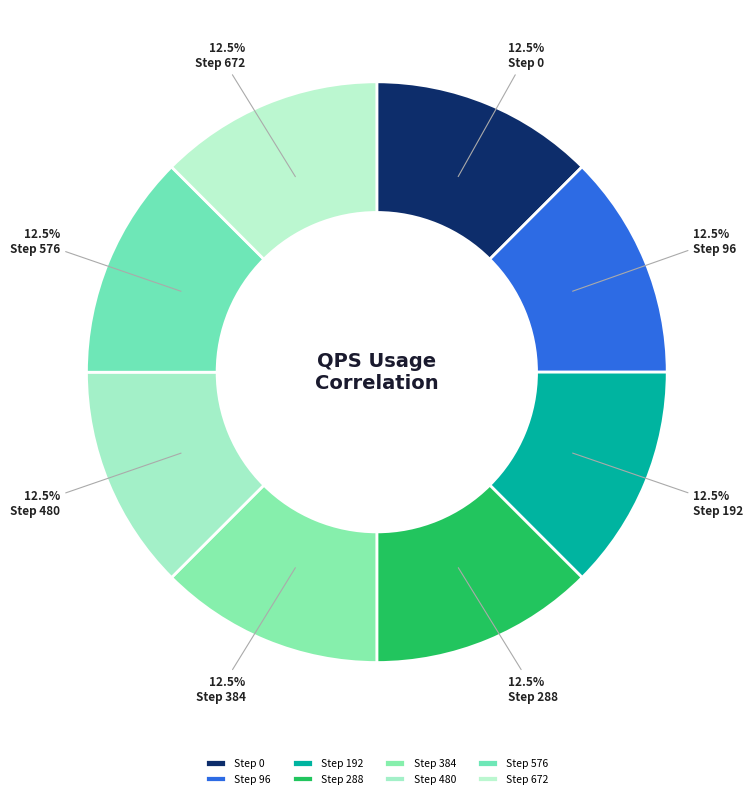

How many slices are in this pie chart?

8